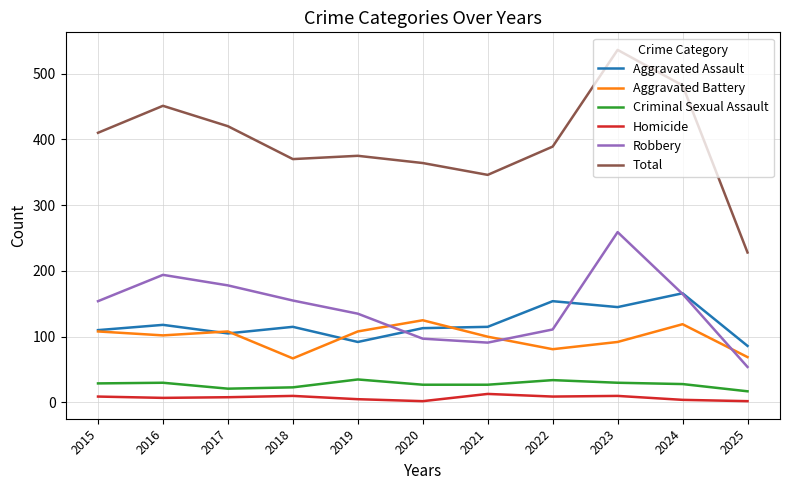

The Aggravated Battery series shows 108 at 2019. True or false?

True